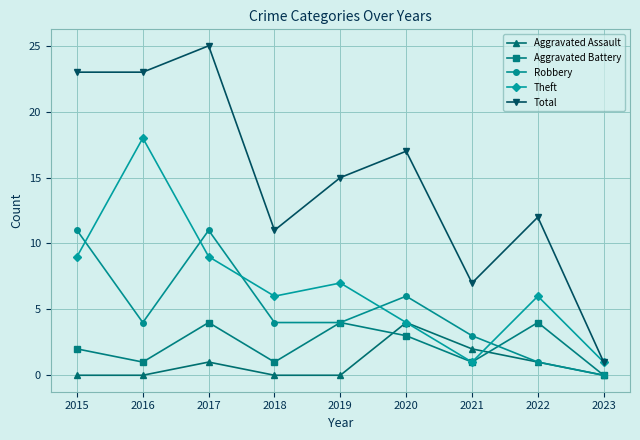

Does the chart have visible grid lines?

Yes